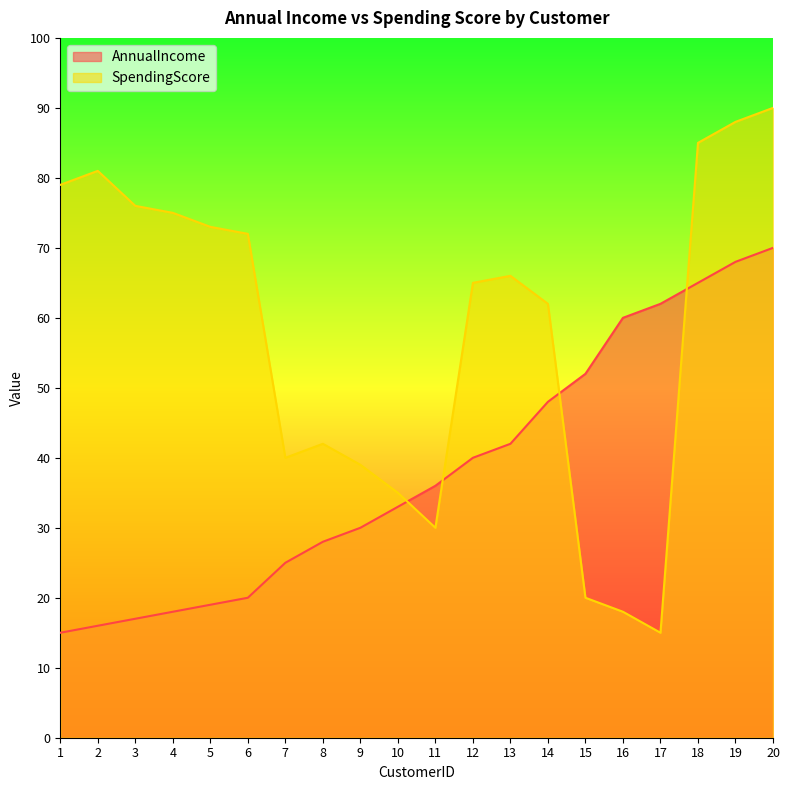

In SpendingScore, how many points are higher than both neighbors (excluding endpoints)?

3